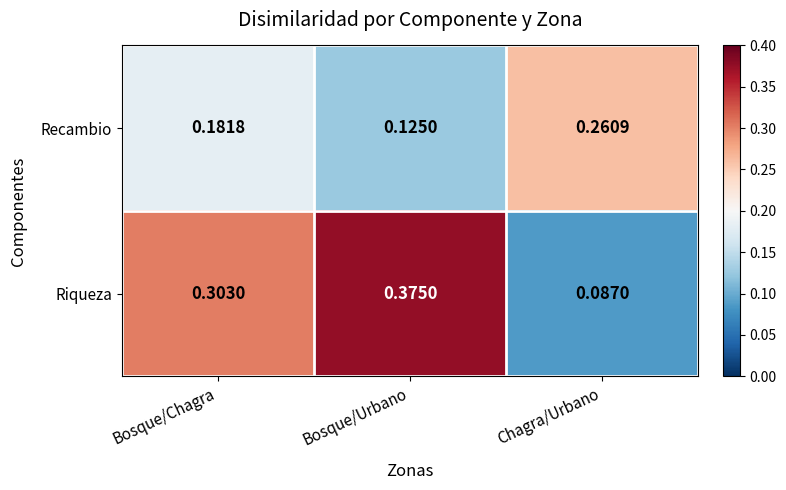

Which series has the widest spread of values?

Riqueza